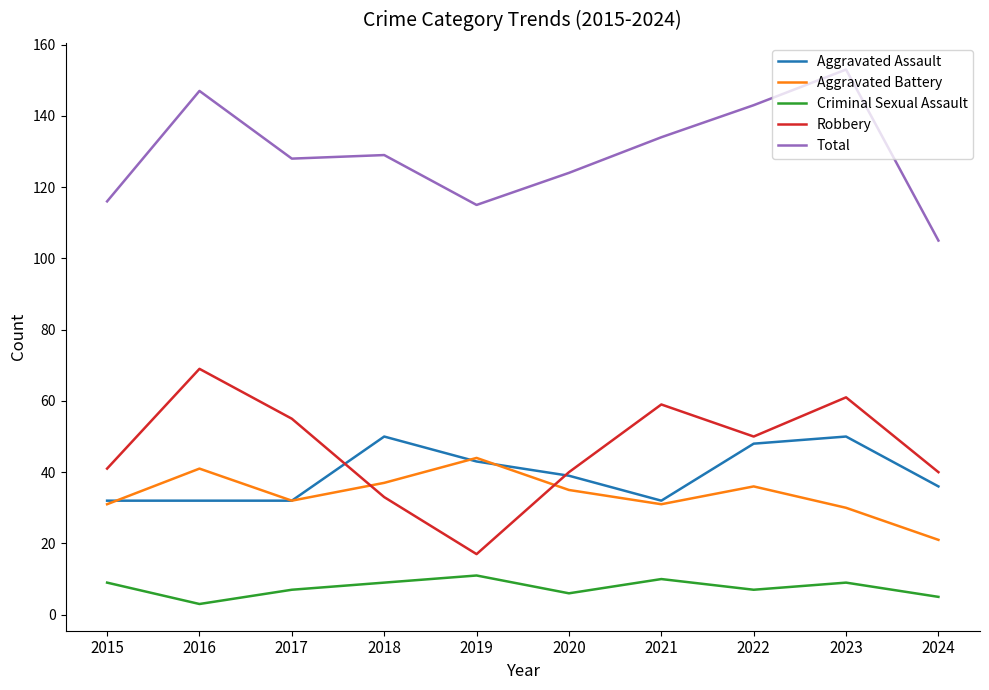

What is the difference between the maximum and second lowest values in the Aggravated Battery series?

14